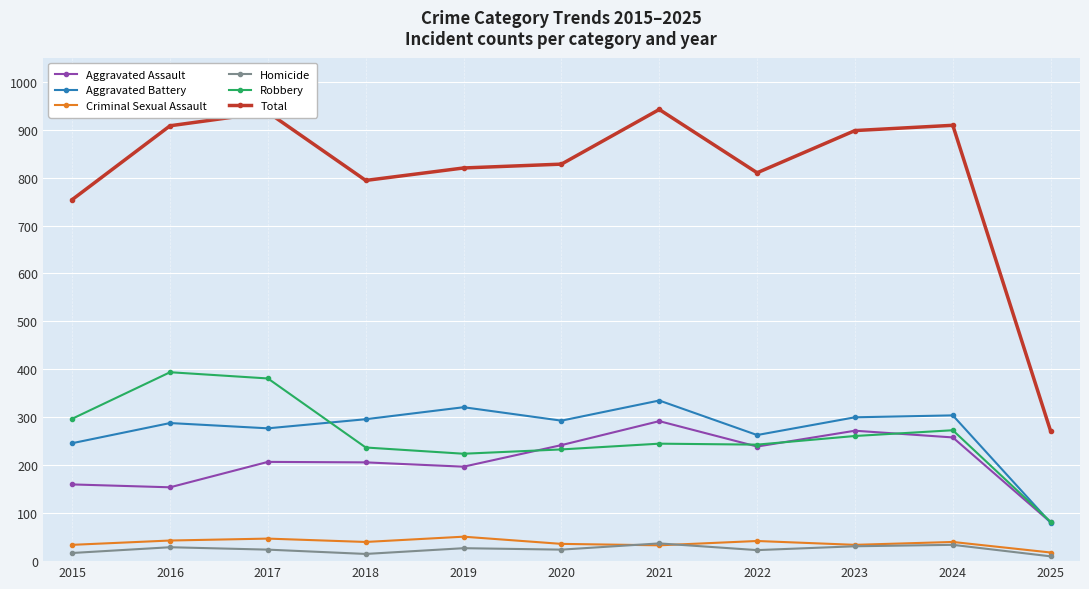

Count the number of data series in this chart.

6